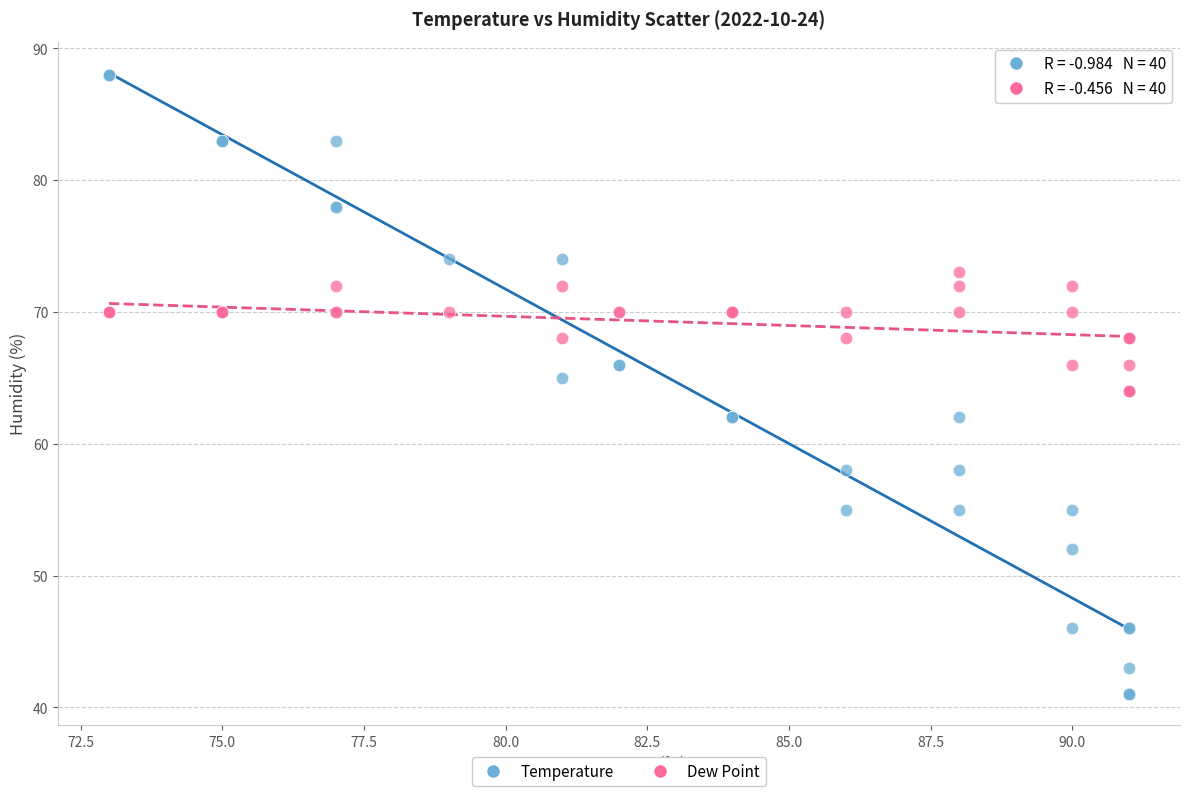

What are all the series names shown in the legend?

Temperature, Dew Point